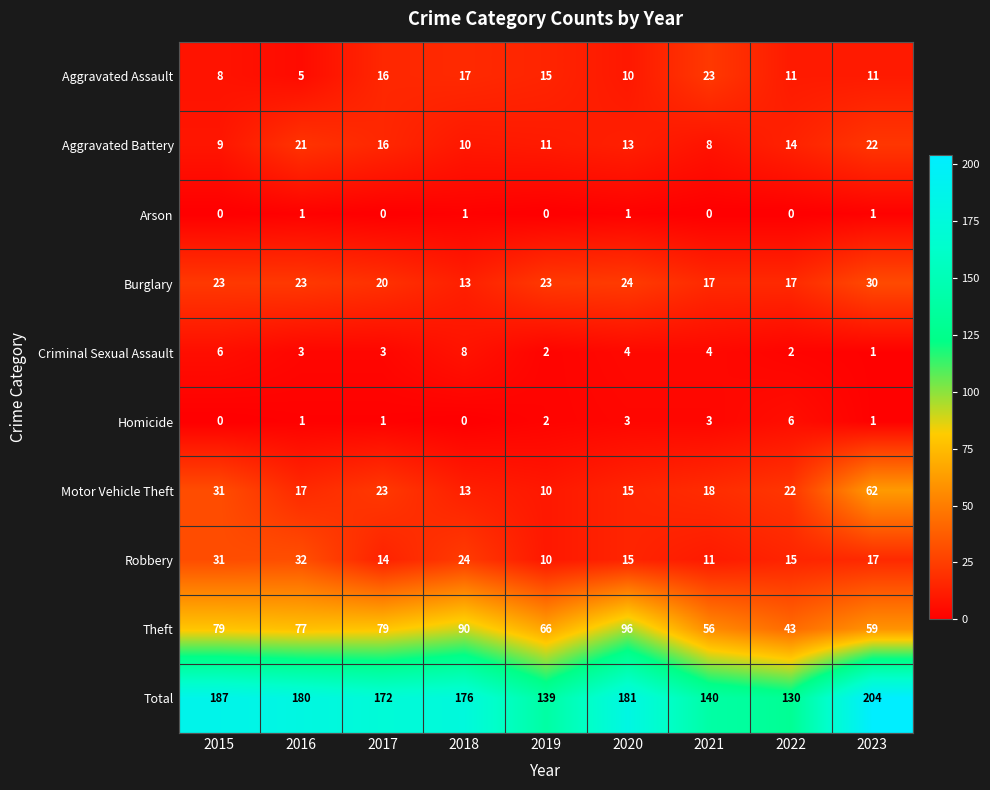

Between 2017 and 2023, which series saw the biggest shift?

Motor Vehicle Theft